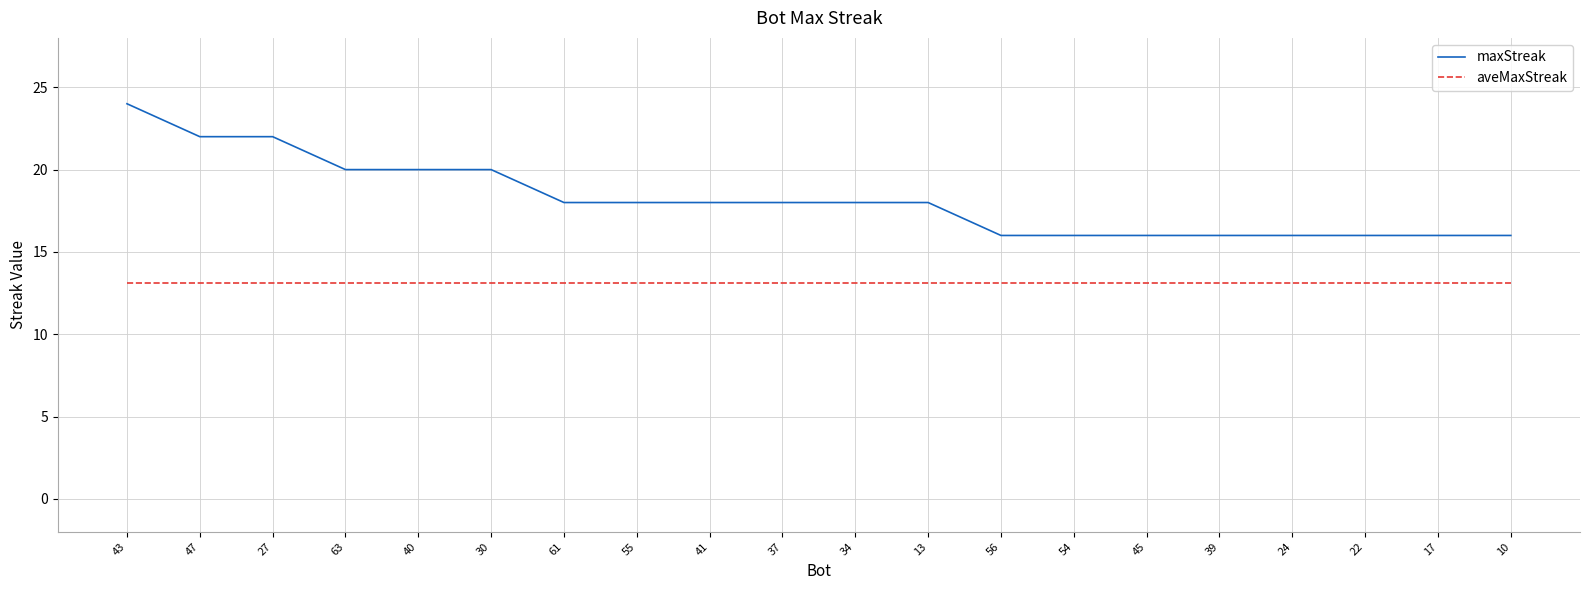

Which series has the largest total across all categories?

maxStreak